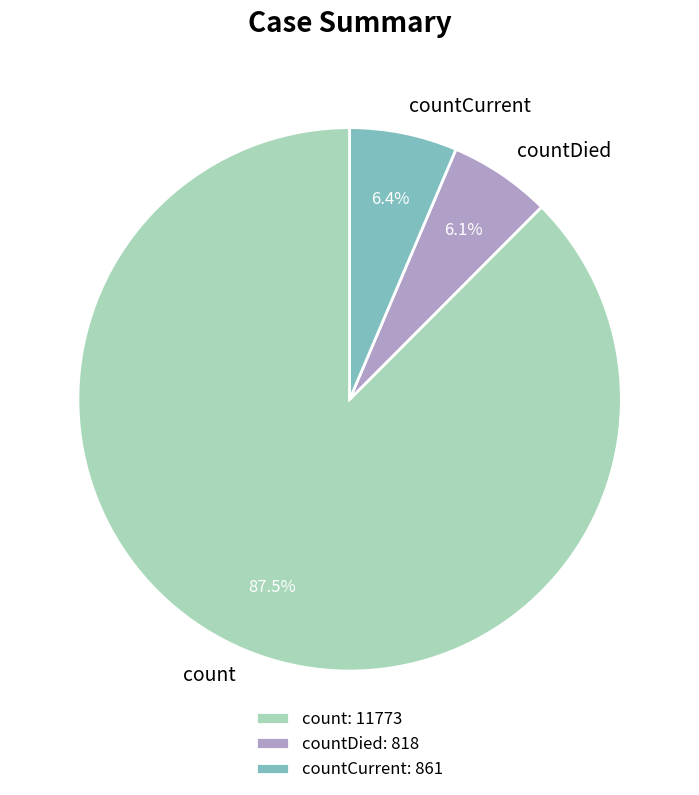

Does count represent more than half of the total?

Yes